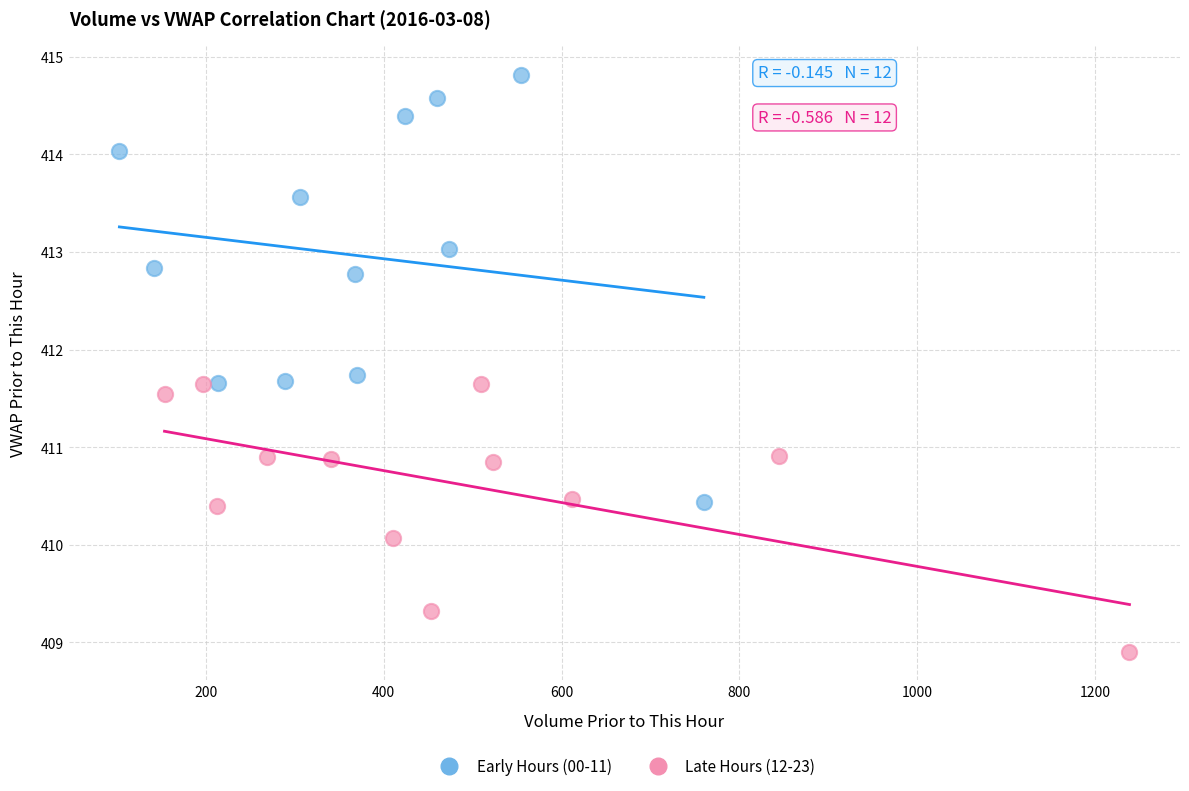

Which series contains the lowest Y value?

Late Hours (12-23)